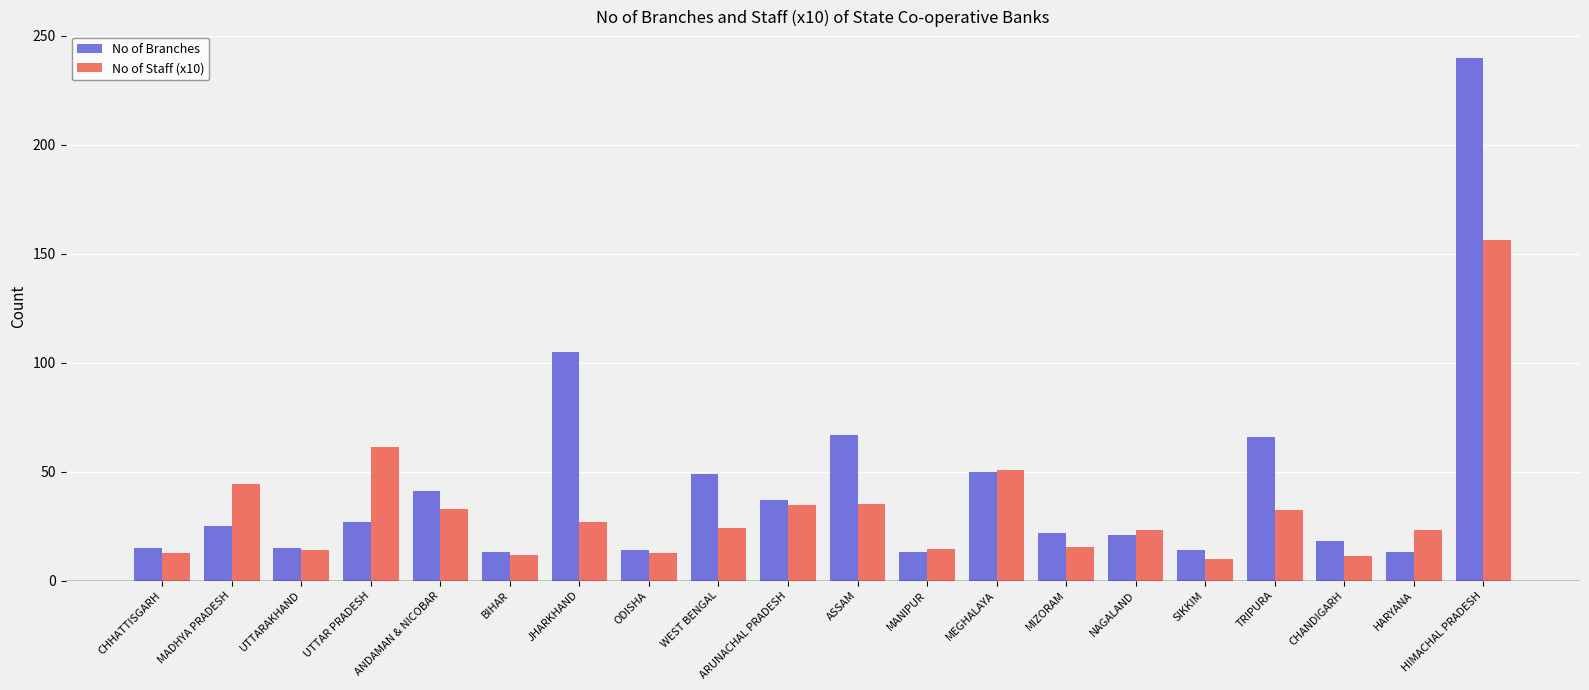

What is the total value across all series at JHARKHAND?

131.8